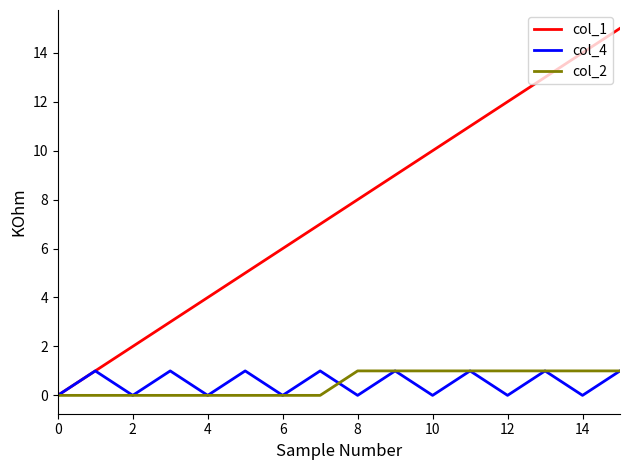

Count the col_4 values in the range 0 to 1.

16